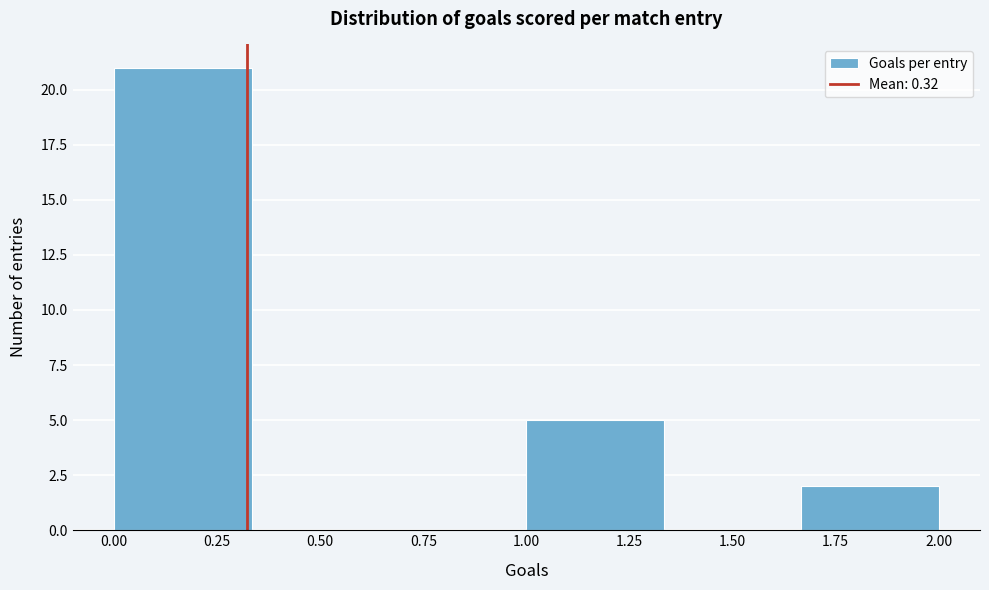

Reading left to right, list every bar in this chart as the range it spans on the x-axis followed by its height. Neither the bar edges nor the heights are printed on the chart, so give them approximately, as read against the axes.

0.00 to 0.35: 21
0.35 to 0.65: 0
0.65 to 1.00: 0
1.00 to 1.35: 5
1.35 to 1.65: 0
1.65 to 2.00: 2